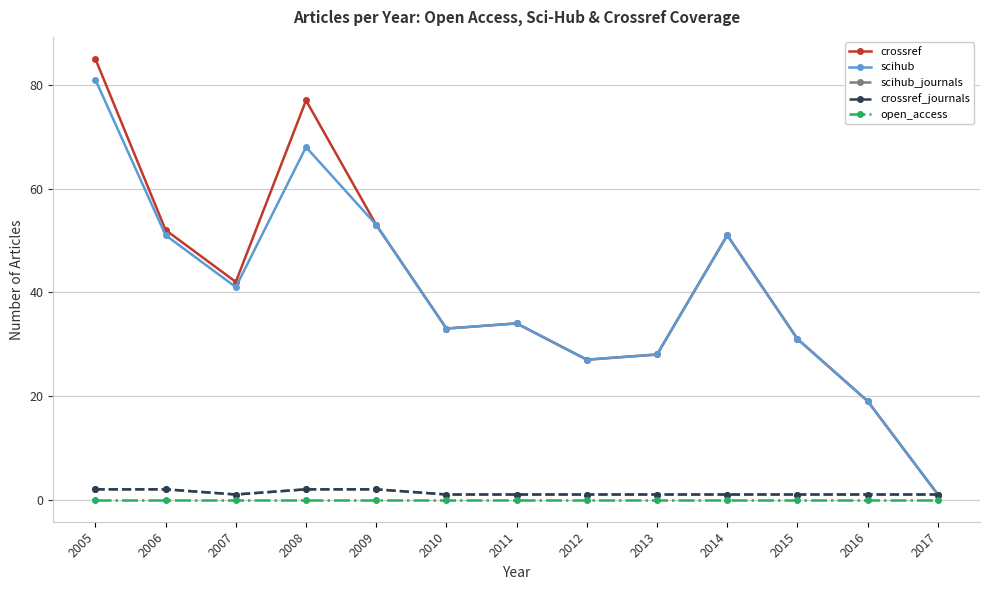

Does the chart have visible grid lines?

Yes